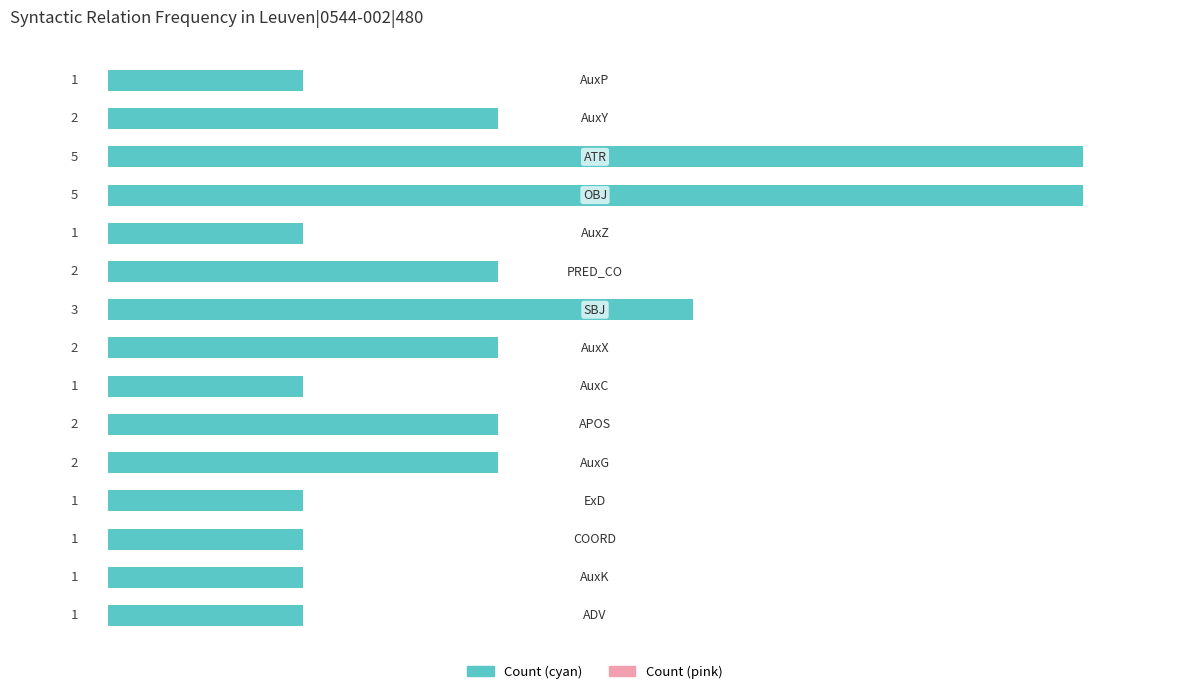

What is the value of the 14th bar from the top?

1